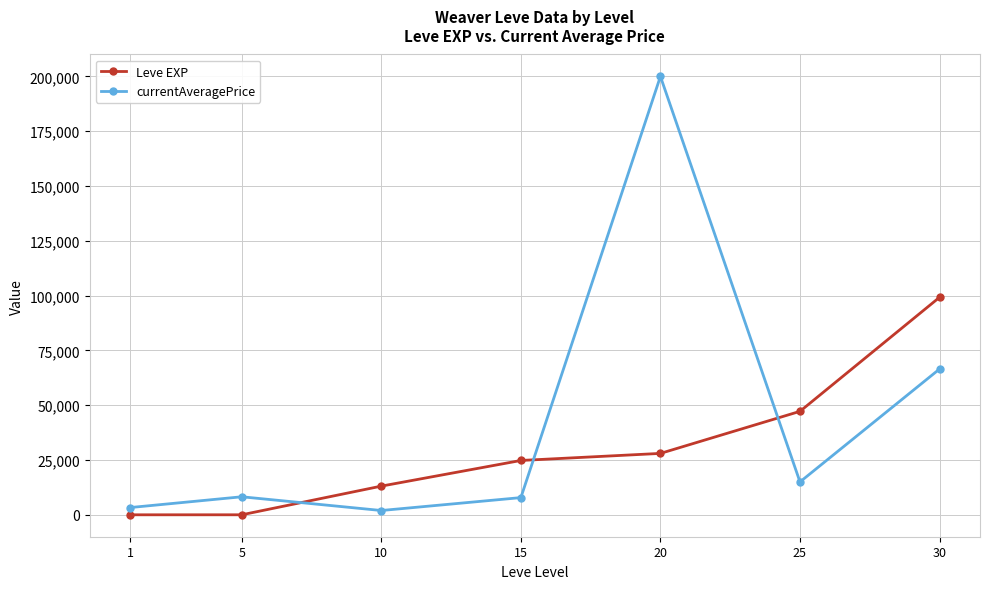

What is the difference between the maximum and minimum values in the Leve EXP series?

99219.0